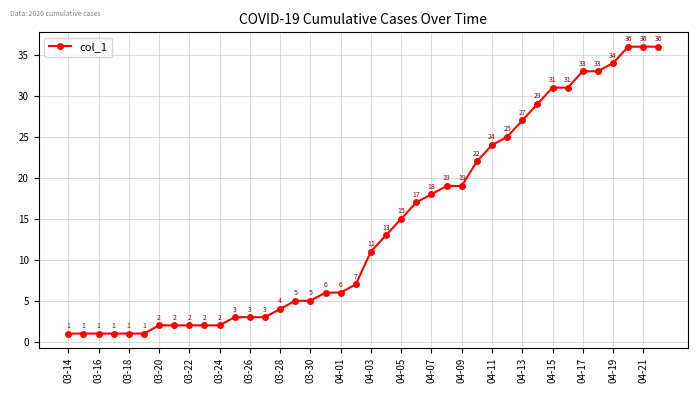

What is the value of the 3rd point from the left?

1